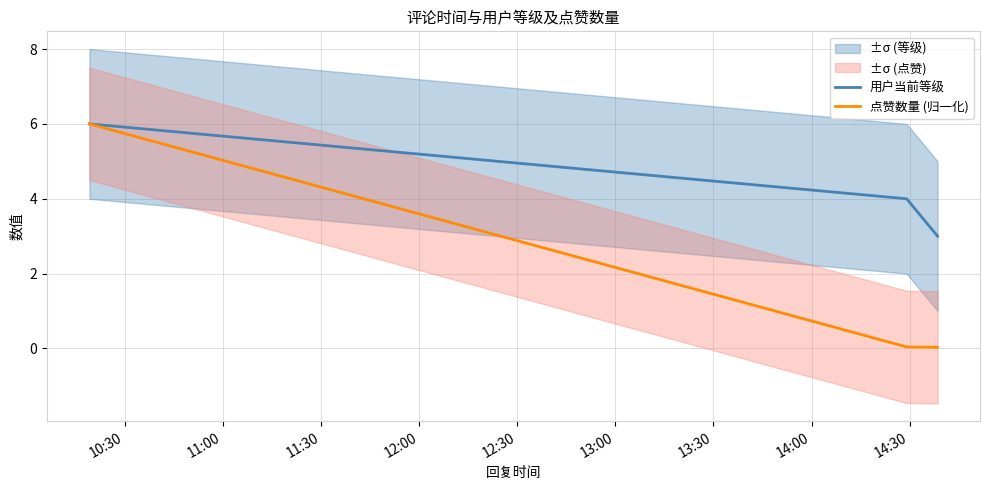

What is the spread (max minus min) of values at 11:30?

3.0